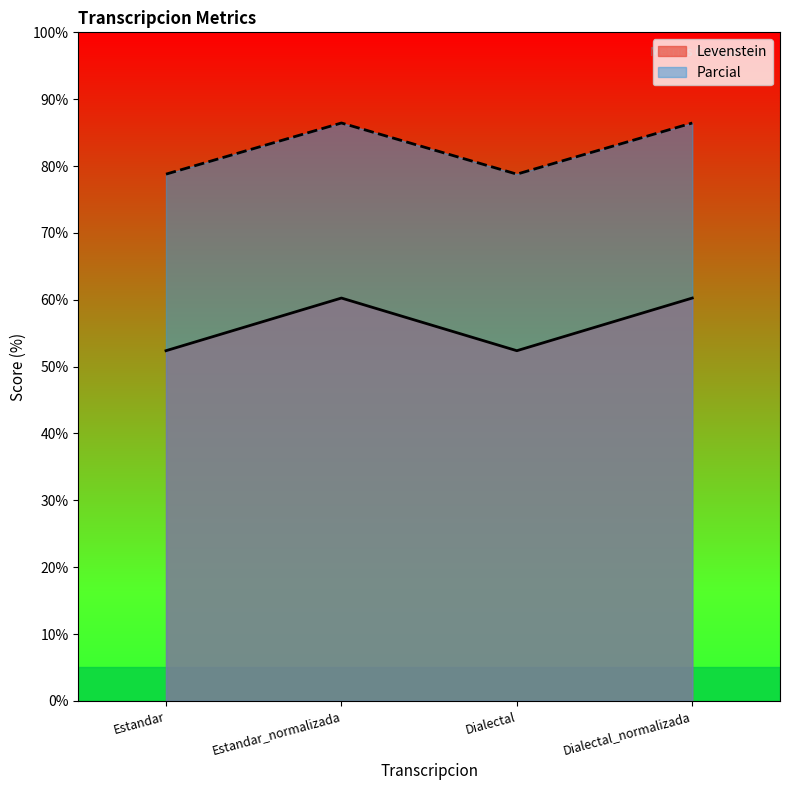

What are all the series names shown in the legend?

Levenstein, Parcial